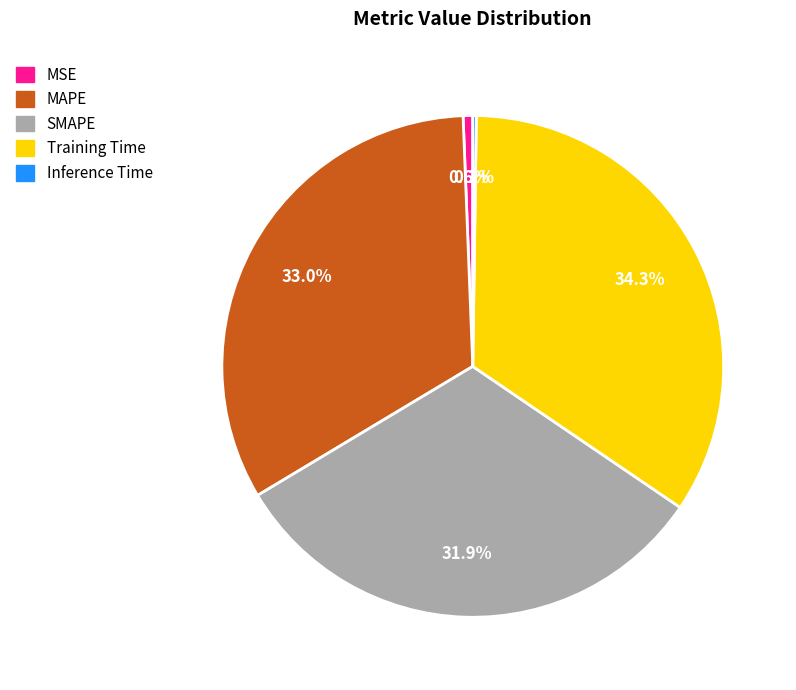

Which has a higher value, MSE or MAPE?

MAPE